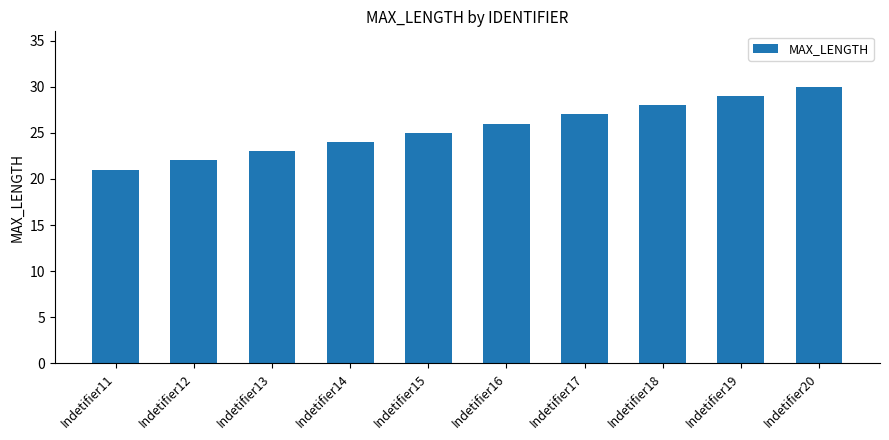

Approximately how many times larger is the value at Indetifier11 compared to Indetifier16?

0.8